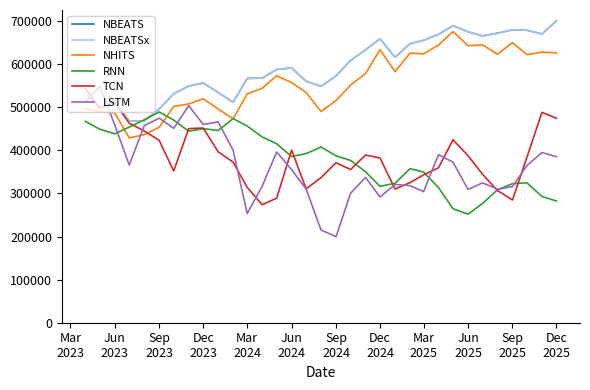

What is the value of the NBEATS point at the 22nd from the left?

616160.2